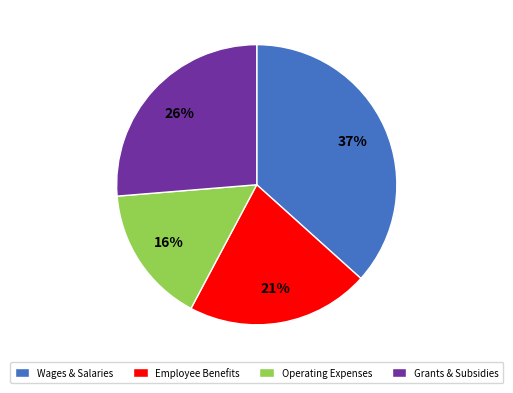

Which has a higher value, Wages & Salaries or Grants & Subsidies?

Wages & Salaries